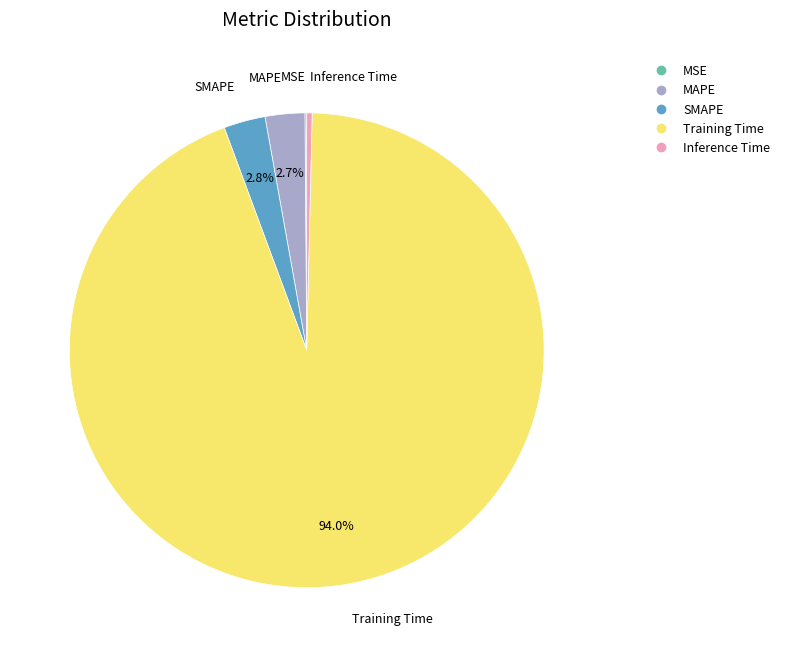

Does Training Time account for over 50% of the chart?

Yes